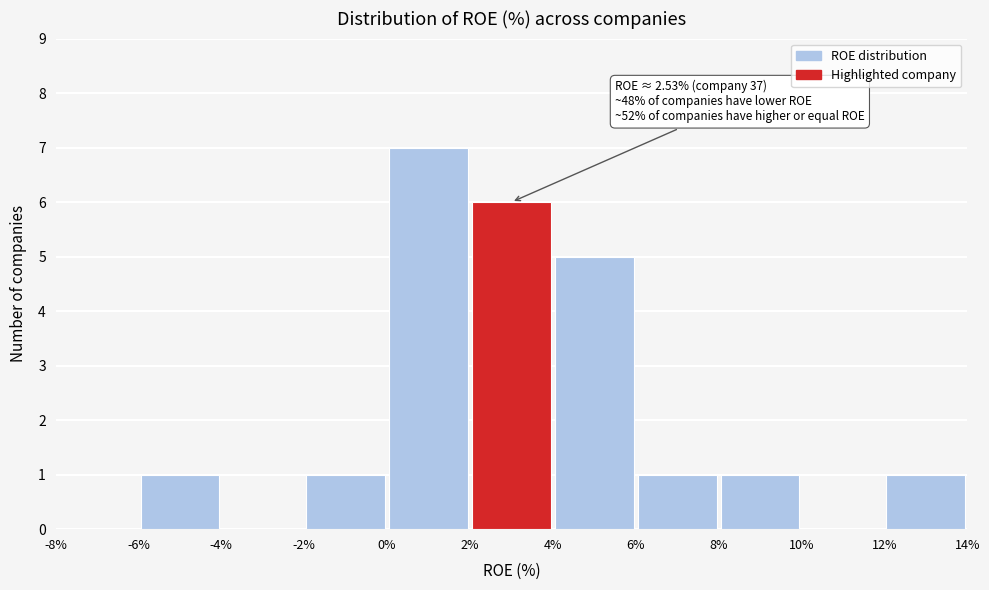

Which range on the x-axis has the tallest bar?

0% to 2%